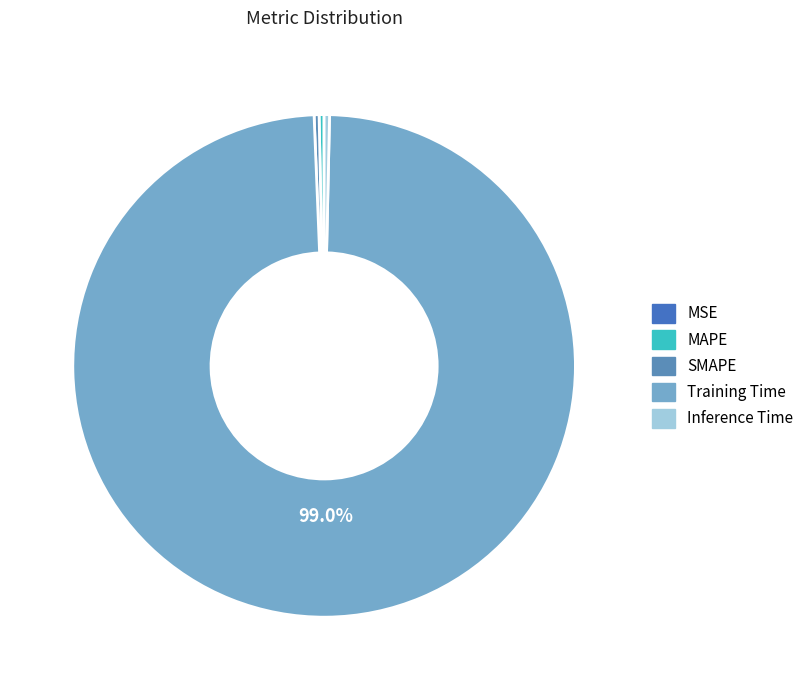

Rank the categories by value from highest to lowest.

Training Time, Inference Time, MAPE, SMAPE, MSE